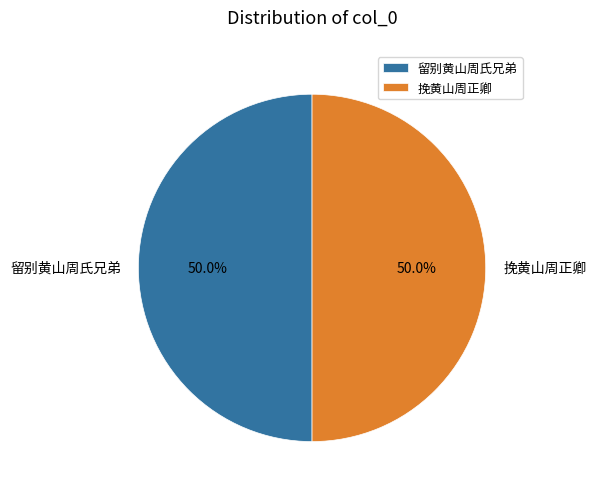

What percentage is NOT represented by 挽黄山周正卿?

50.0%